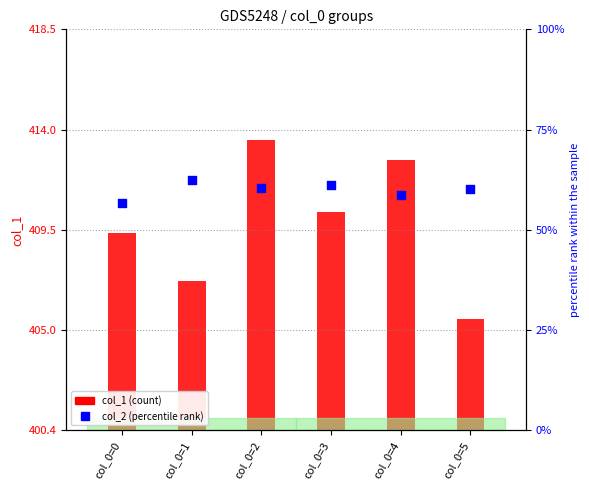

Which series has the largest total across all categories?

col_1 (count)